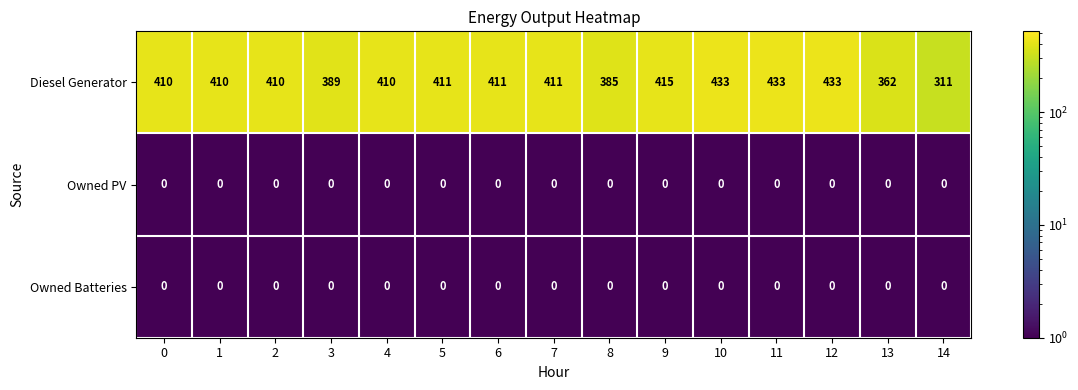

The value of Owned PV at 0 is 0. True or false?

True